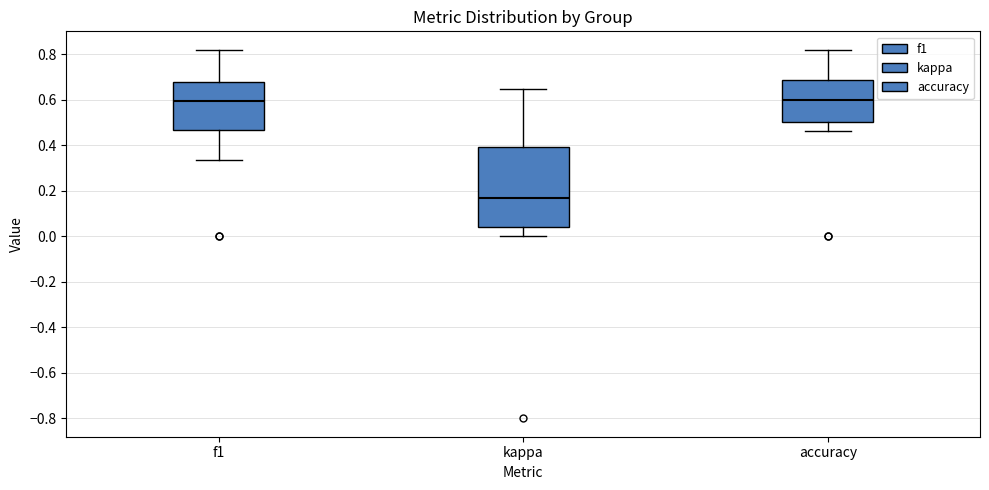

Reading left to right, read every box against the y-axis: the position of its median line, the range the box covers, and the ends of its whiskers. The values are not printed on the chart, so give them approximately, as read against the axis.

f1: median 0.60, box 0.46 to 0.68, whiskers 0.34 to 0.82
kappa: median 0.16, box 0.04 to 0.40, whiskers 0.00 to 0.64
accuracy: median 0.60, box 0.50 to 0.68, whiskers 0.46 to 0.82